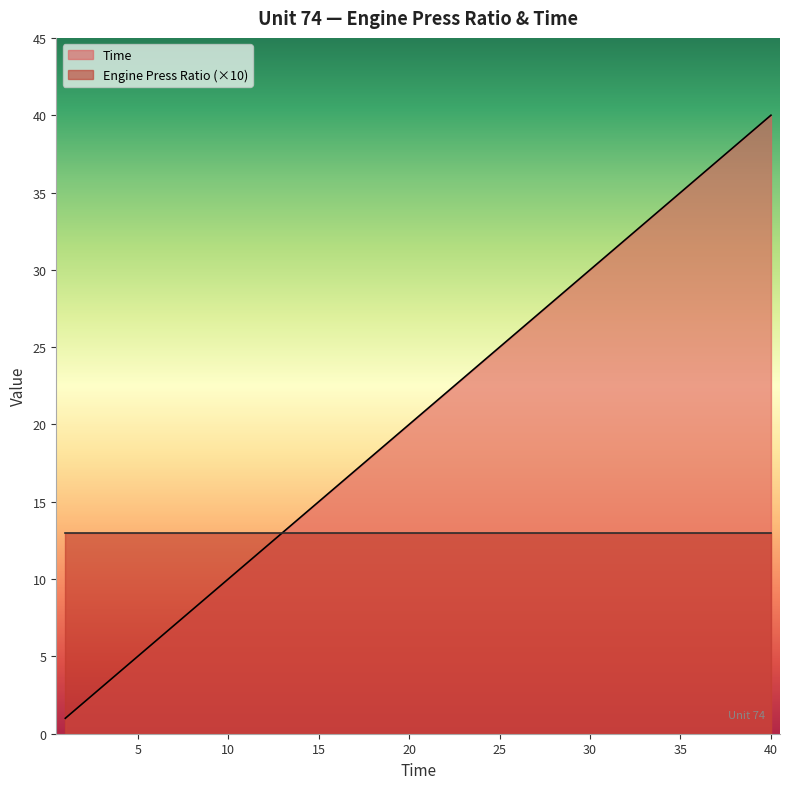

True or false: the data has more than 0 interior local peaks.

False